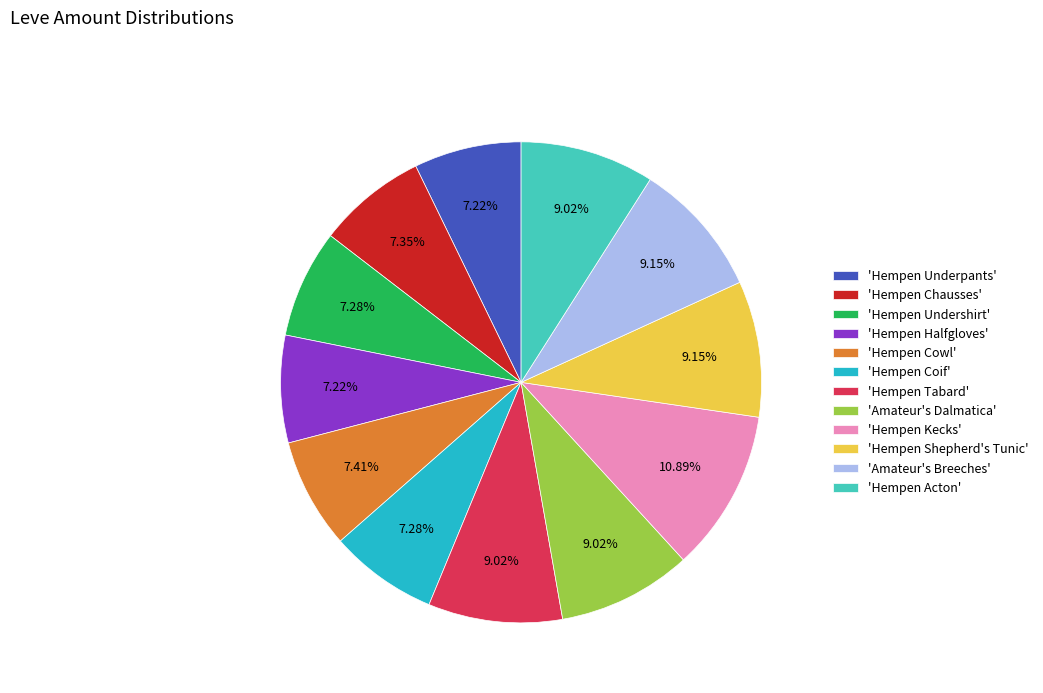

Does 'Hempen Shepherd's Tunic' represent more than half of the total?

No